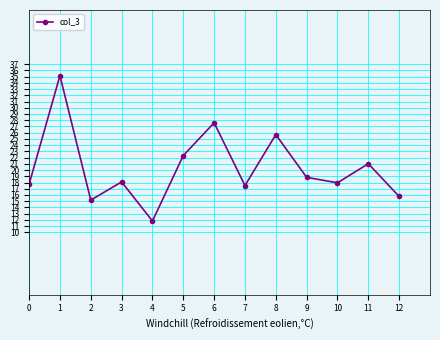

At which label does the data first exceed 18?

1